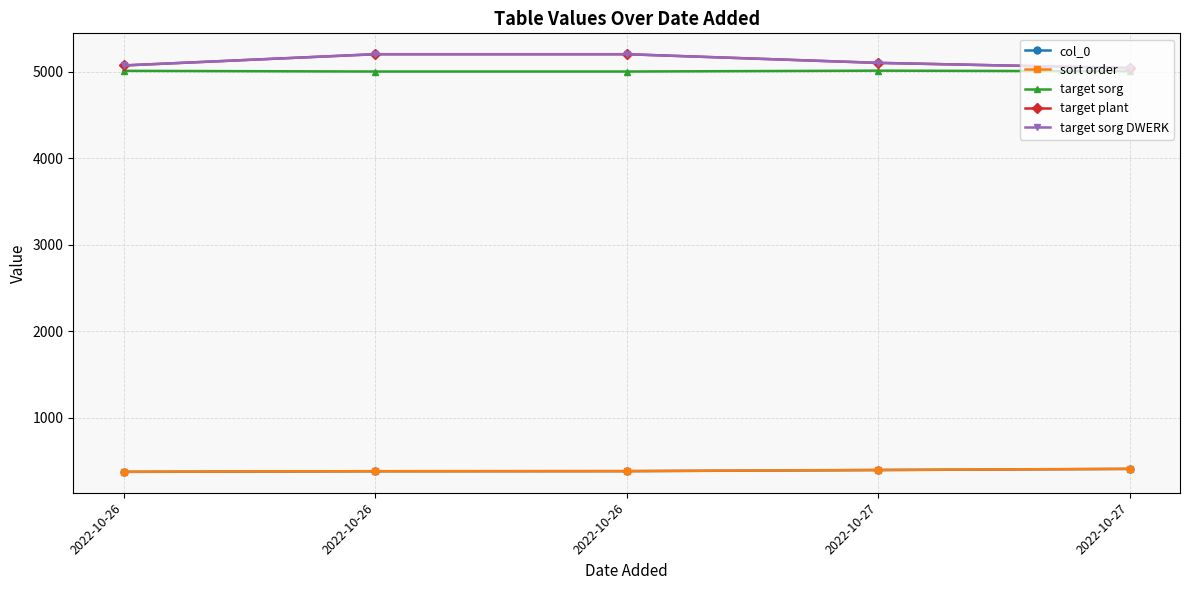

Reading left to right, extract all data points from this chart.

col_0: 375	382	383	396	409
sort order: 376	383	384	397	410
target sorg: 5008	5000	5000	5010	5003
target plant: 5070	5200	5200	5100	5040
target sorg DWERK: 5070	5200	5200	5100	5040